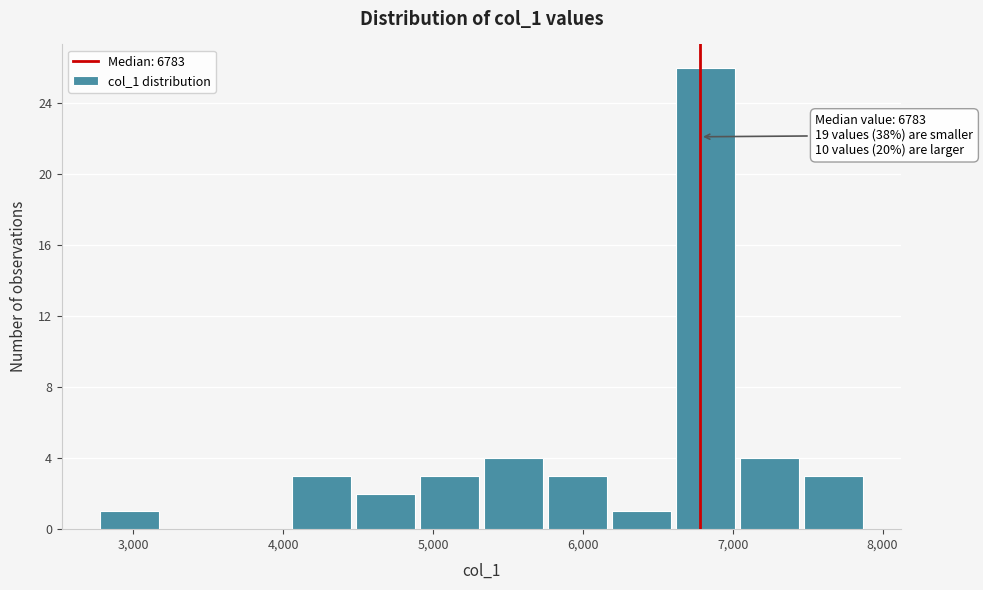

Which range on the x-axis has the tallest bar?

6600 to 7000